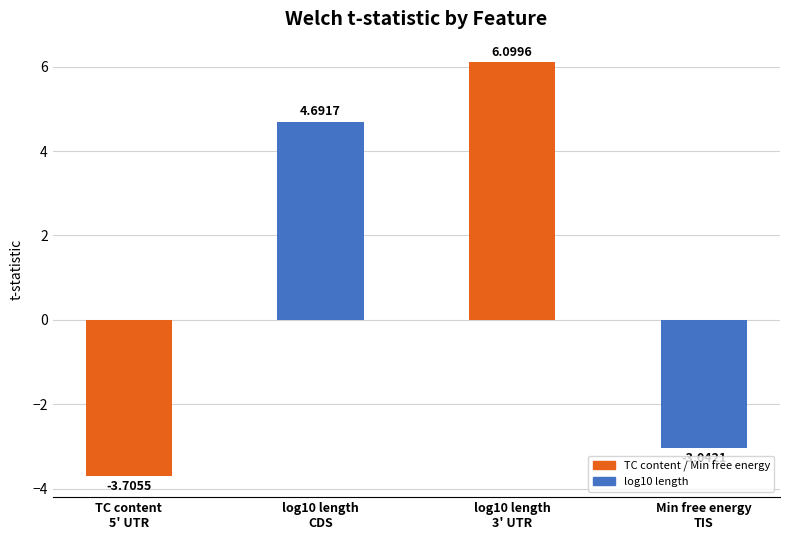

Which category has the lowest value across all series?

TC content
5' UTR